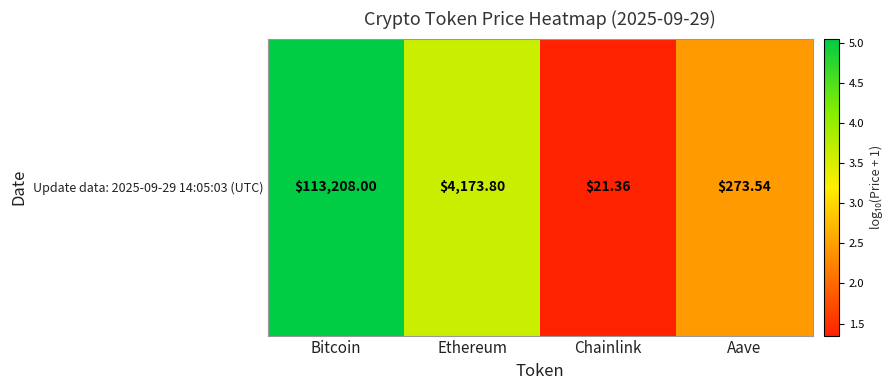

List the labels in order of value, largest first.

Bitcoin, Ethereum, Aave, Chainlink